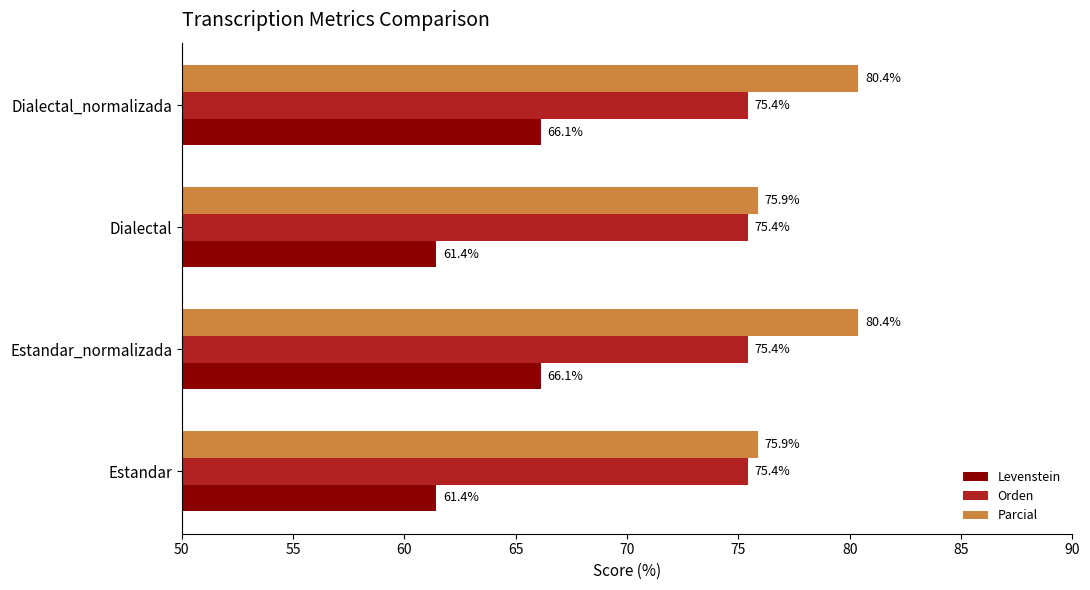

Which series has the largest range (max minus min)?

Levenstein